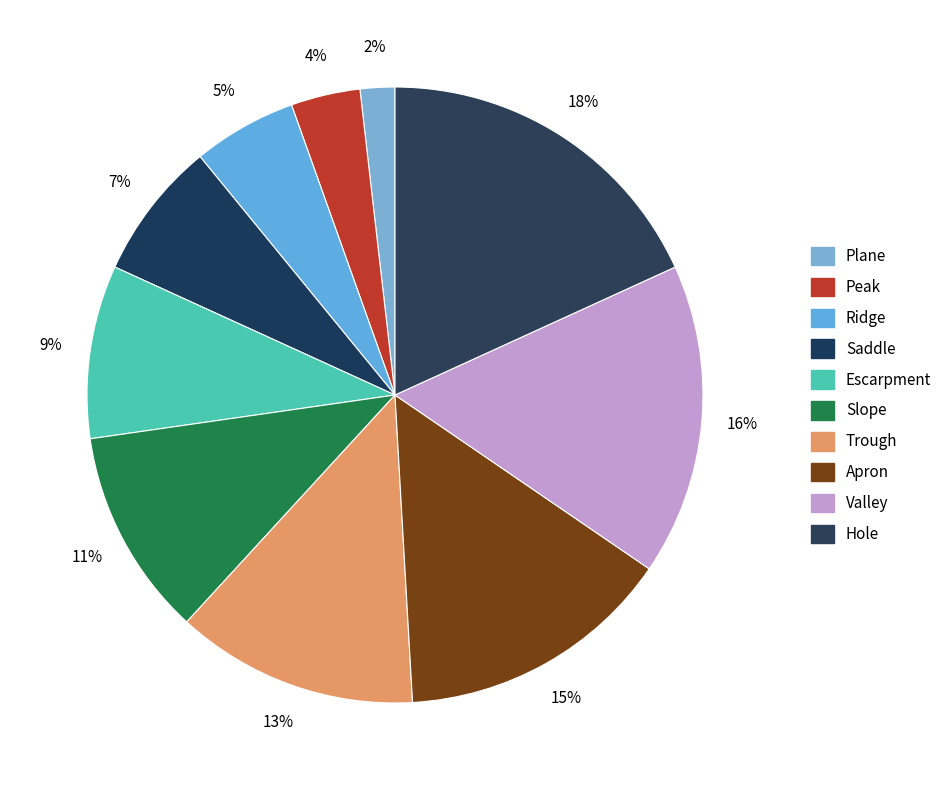

The Apron slice represents 15% of the pie. True or false?

True